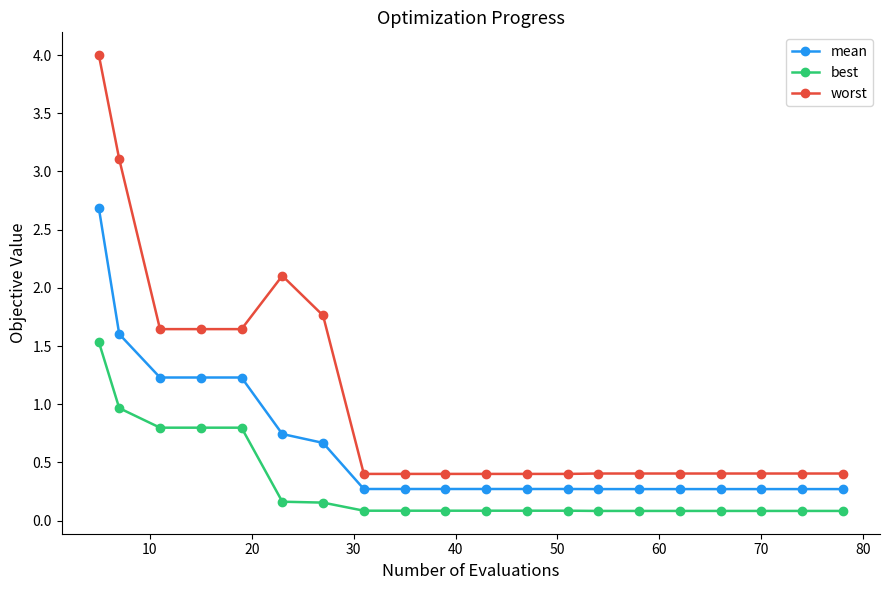

What is the difference between the maximum and minimum values in the worst series?

3.6